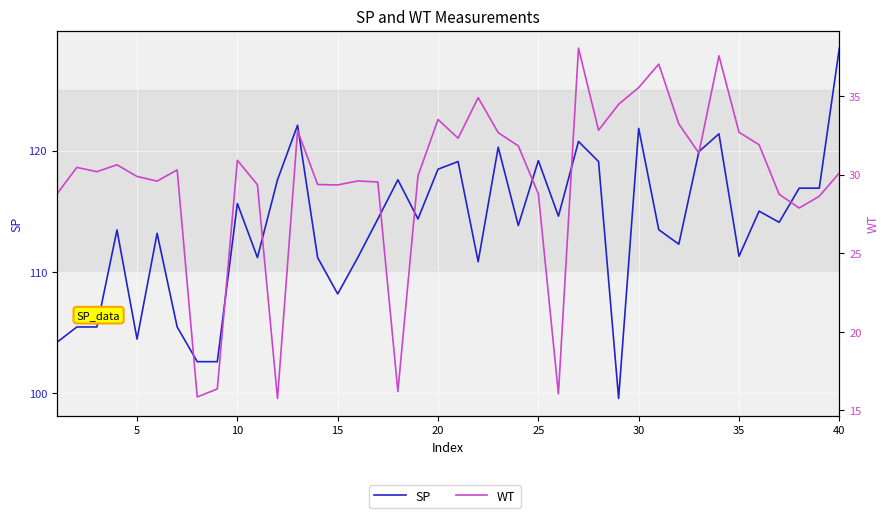

How many lines are shown in the chart?

2